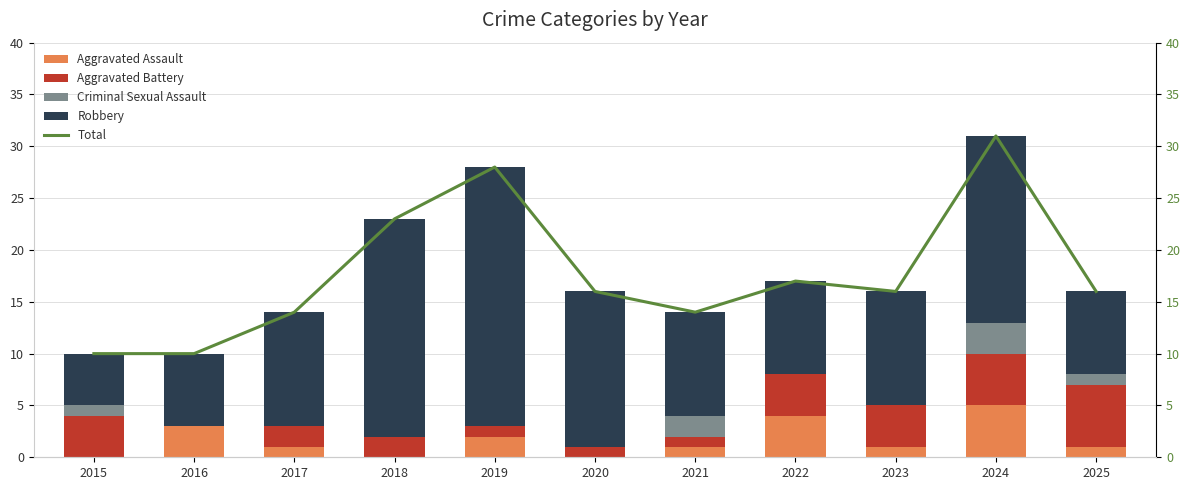

At 2023, list the series in order from smallest to largest.

Criminal Sexual Assault, Aggravated Assault, Aggravated Battery, Robbery, Total